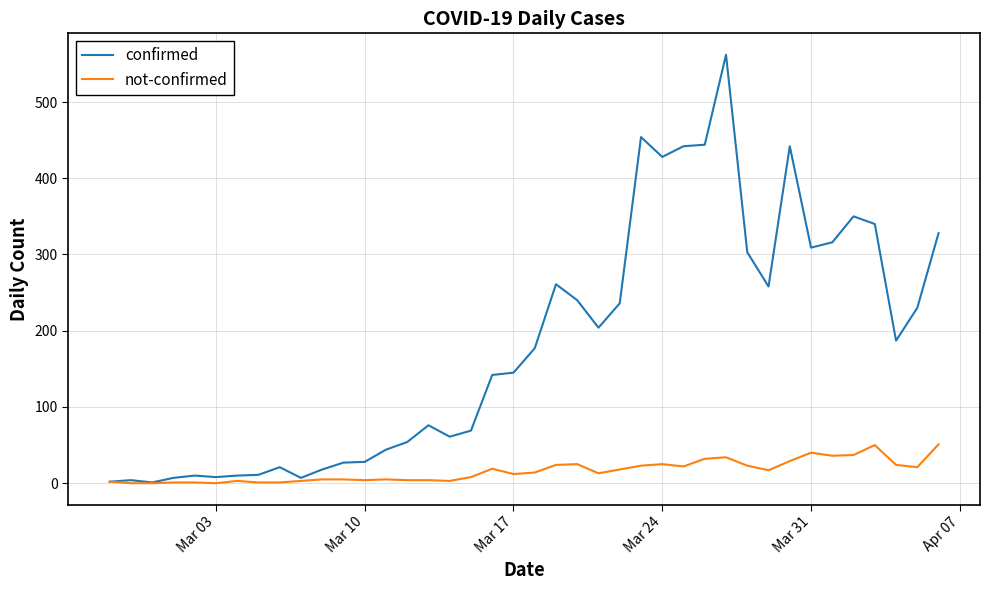

What is the highest value of the not-confirmed series?

51